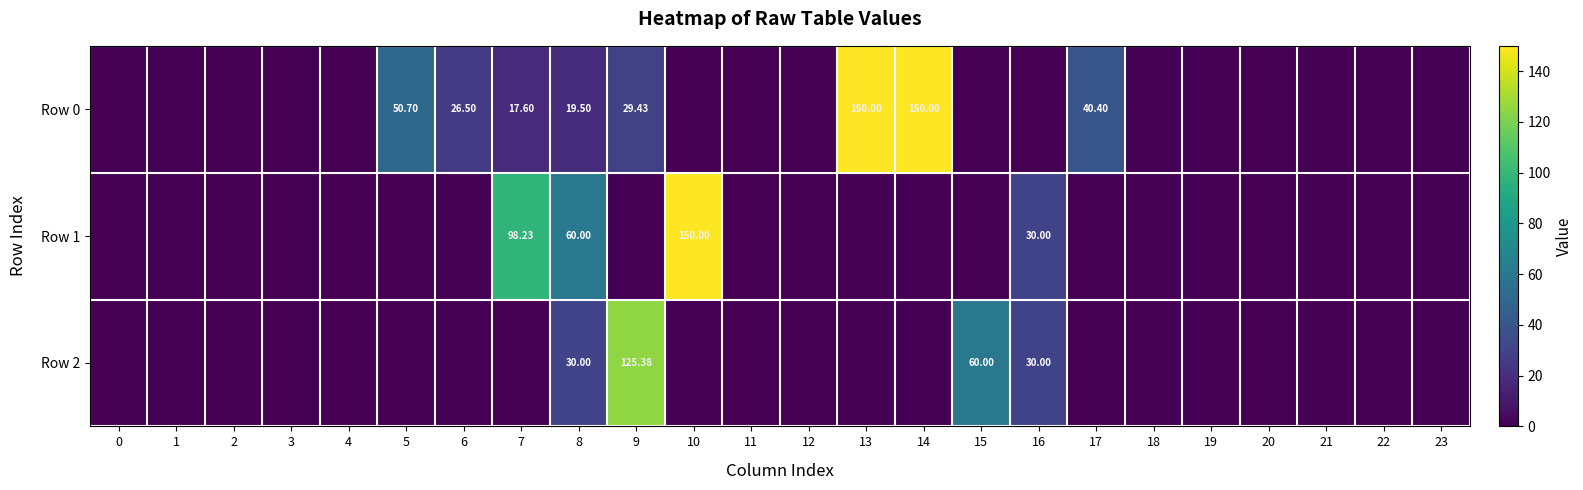

Which series has the largest total across all categories?

Row 0